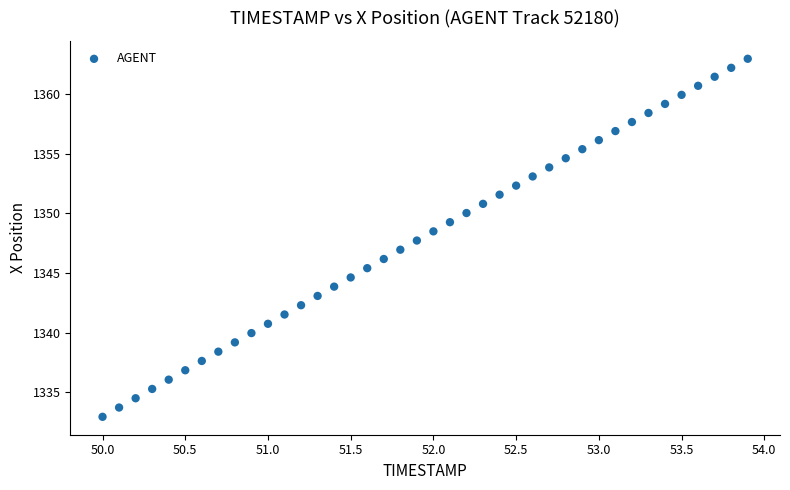

What is the range of Y values (max minus min)?

30.1